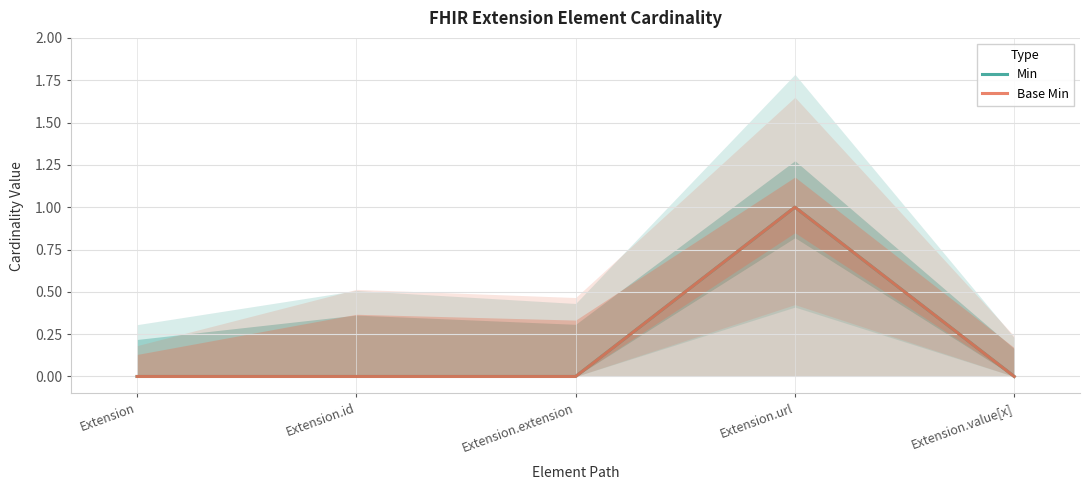

Which series changed the most between Extension.extension and Extension.url?

Min